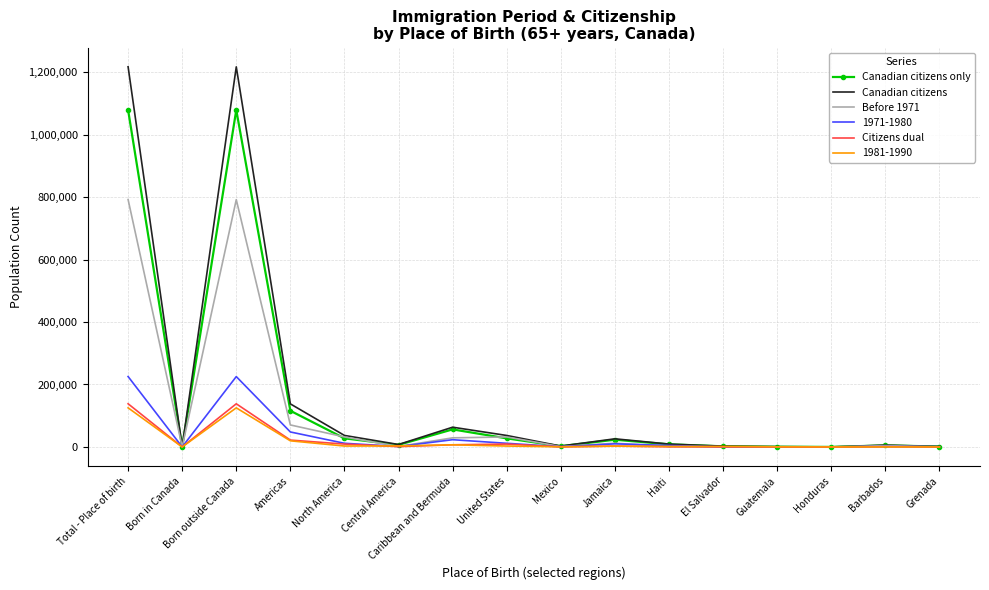

True or false: Canadian citizens only has a value of 1078685 at Total - Place of birth.

True